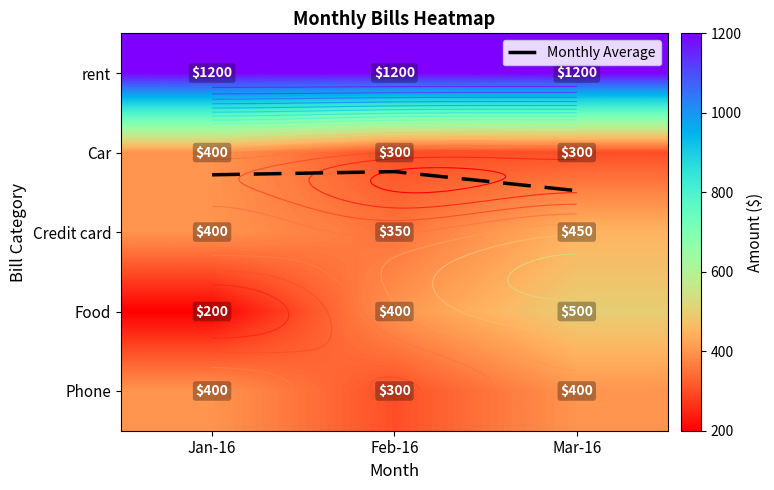

True or false: Monthly Average has a value of 1.3 at Jan-16.

True